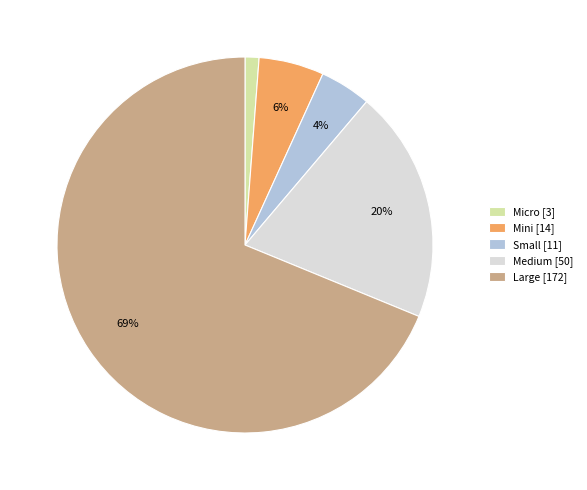

Which slice is the largest?

Large